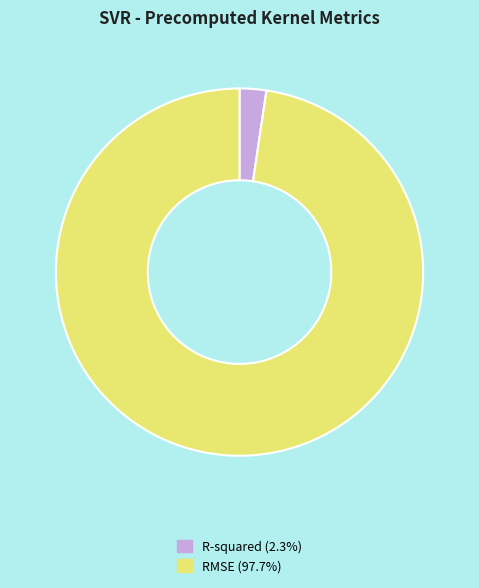

How many segments does this pie chart have?

2